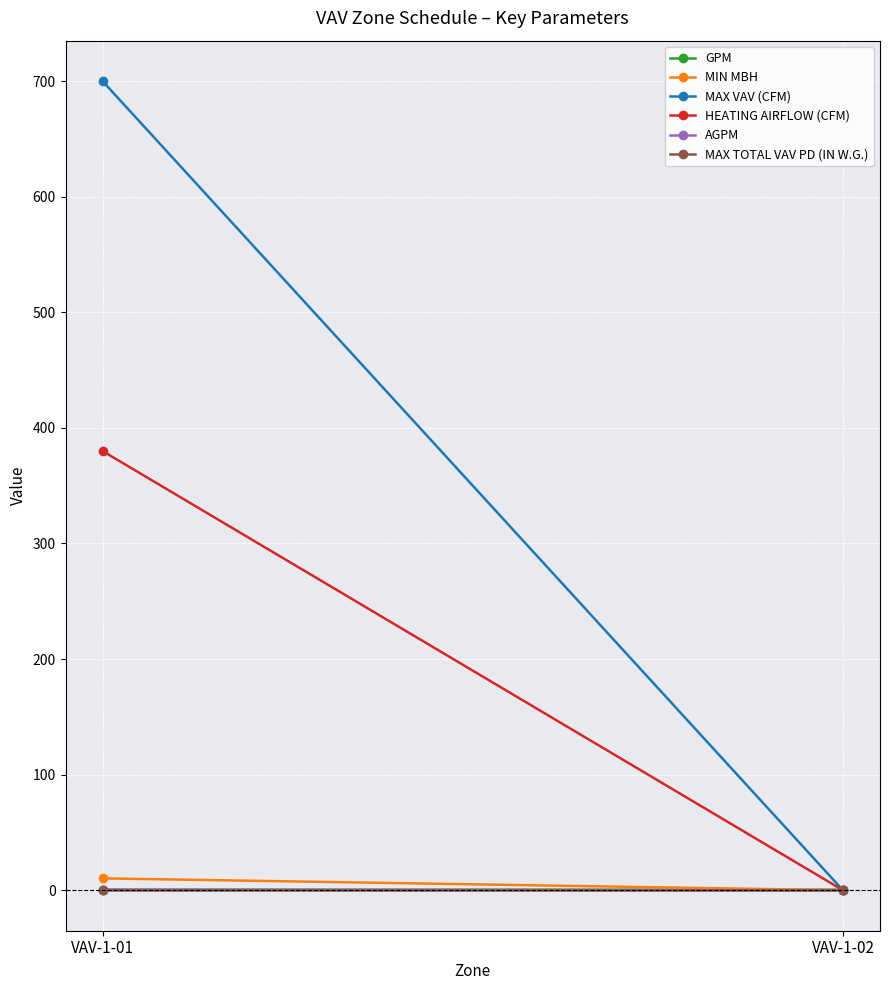

Reading right to left, what are all the values shown in this chart?

GPM: 0.5	0.5
MIN MBH: 0.0	10.3
MAX VAV (CFM): 0.0	700.0
HEATING AIRFLOW (CFM): 0.0	380.0
AGPM: 0.0	0.5
MAX TOTAL VAV PD (IN W.G.): 0.5	0.5